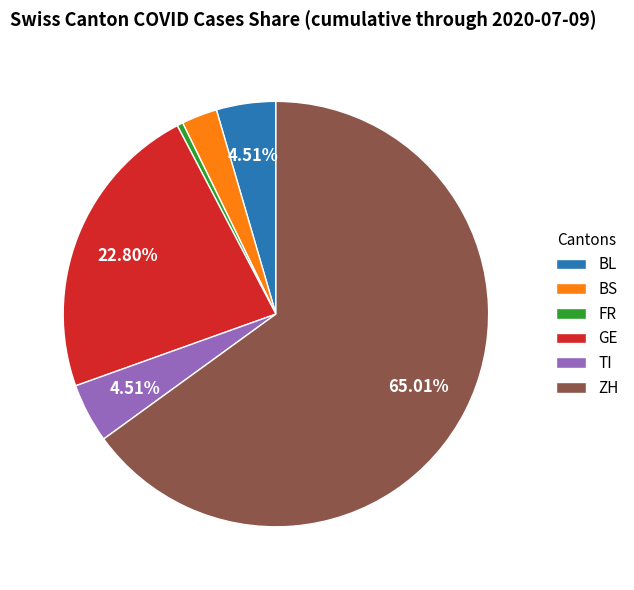

Is the sum of ZH and GE greater than half?

Yes